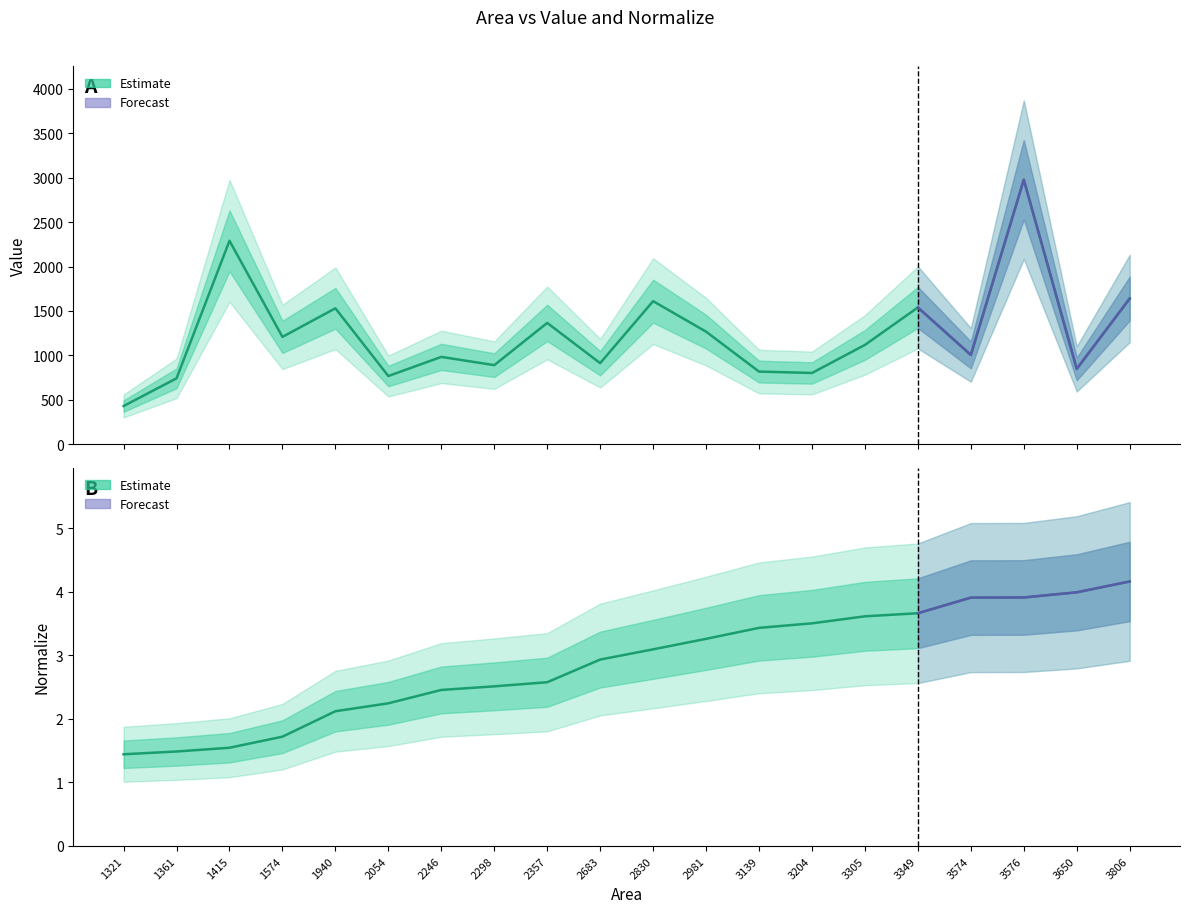

Reading right to left, list all the values displayed in this chart.

Value: 3806=1640.4	3650=848.3	3576=2977.6	3574=1005.5	3349=1539.8	3305=1118.1	3204=802.2	3139=817.8	2981=1267.3	2830=1610.5	2683=912.9	2357=1365.7	2298=890.4	2246=983.2	2054=767.8	1940=1530.2	1574=1208.4	1415=2290.0	1361=741.9	1321=430.1
Normalize: 3806=4.2	3650=4.0	3576=3.9	3574=3.9	3349=3.7	3305=3.6	3204=3.5	3139=3.4	2981=3.3	2830=3.1	2683=2.9	2357=2.6	2298=2.5	2246=2.5	2054=2.2	1940=2.1	1574=1.7	1415=1.5	1361=1.5	1321=1.4